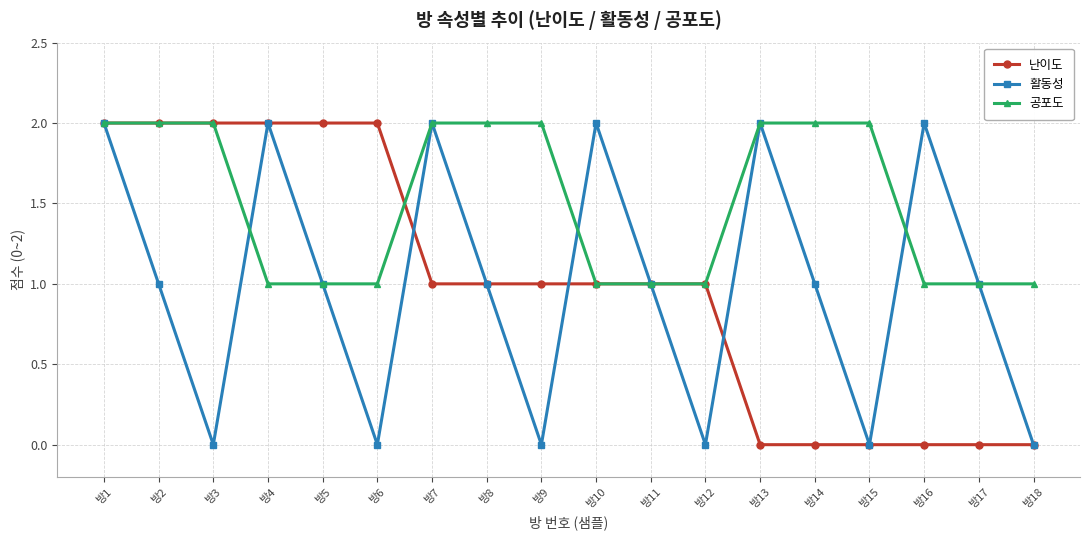

True or false: 활동성 has more than 0 points higher than both neighbors.

True